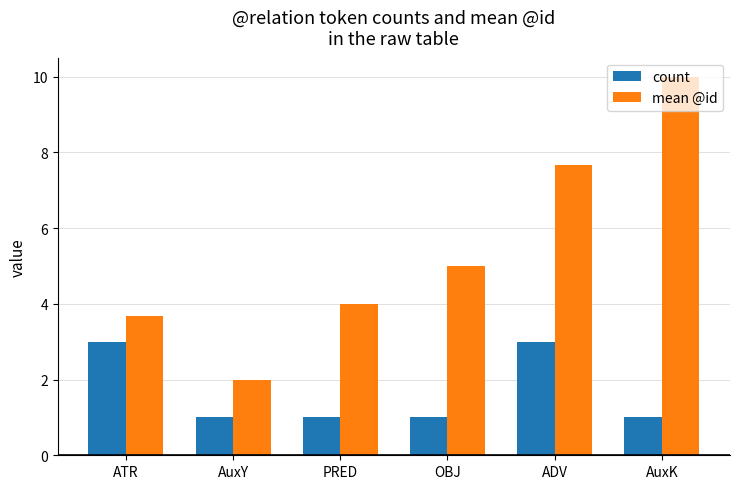

Which category has the highest value in the mean @id series?

AuxK